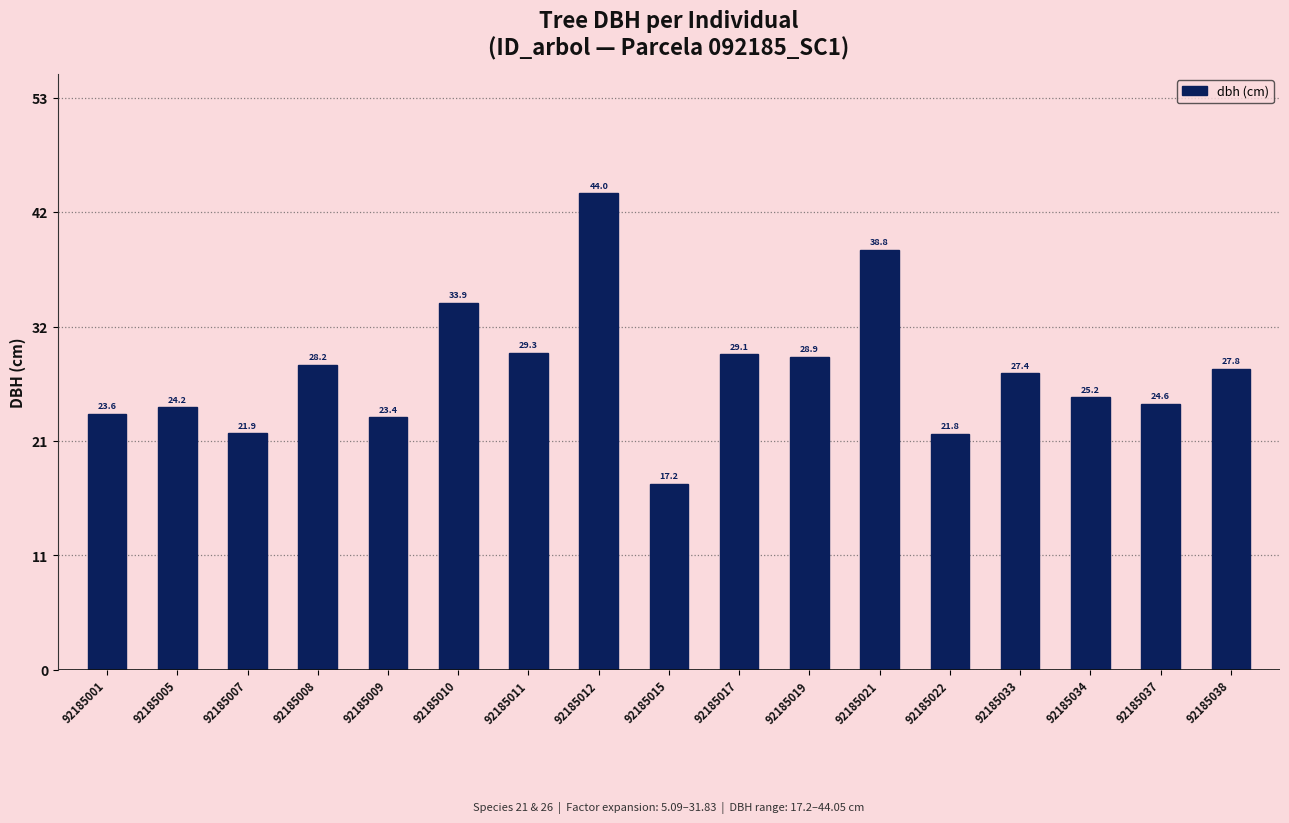

List the labels in order of value, largest first.

92185012, 92185021, 92185010, 92185011, 92185017, 92185019, 92185008, 92185038, 92185033, 92185034, 92185037, 92185005, 92185001, 92185009, 92185007, 92185022, 92185015